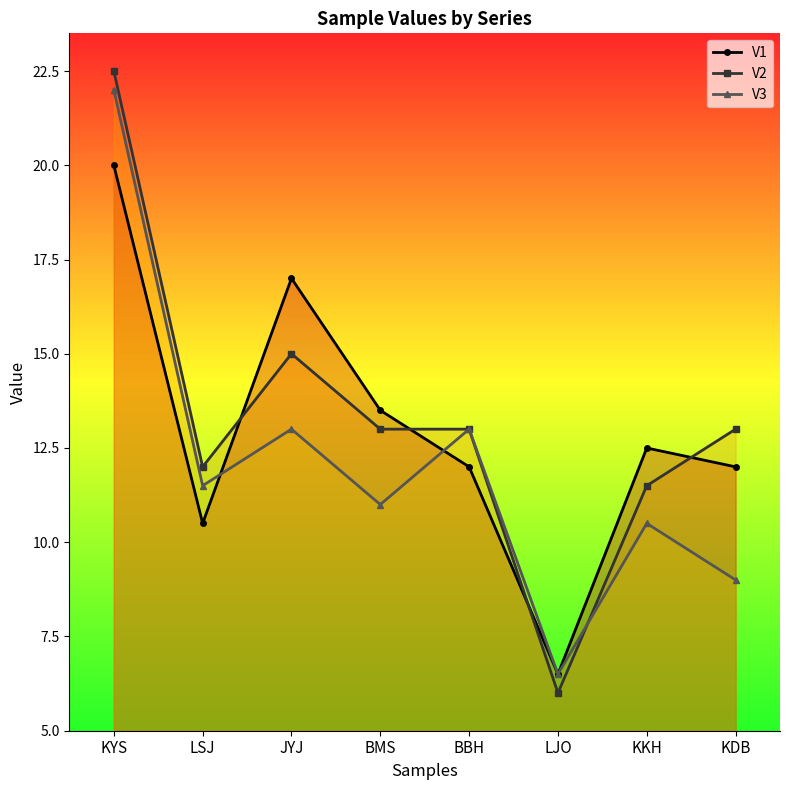

Reading left to right, what are all the values shown in this chart?

V1: KYS=20.0	LSJ=10.5	JYJ=17.0	BMS=13.5	BBH=12.0	LJO=6.5	KKH=12.5	KDB=12.0
V2: KYS=22.5	LSJ=12.0	JYJ=15.0	BMS=13.0	BBH=13.0	LJO=6.0	KKH=11.5	KDB=13.0
V3: KYS=22.0	LSJ=11.5	JYJ=13.0	BMS=11.0	BBH=13.0	LJO=6.5	KKH=10.5	KDB=9.0